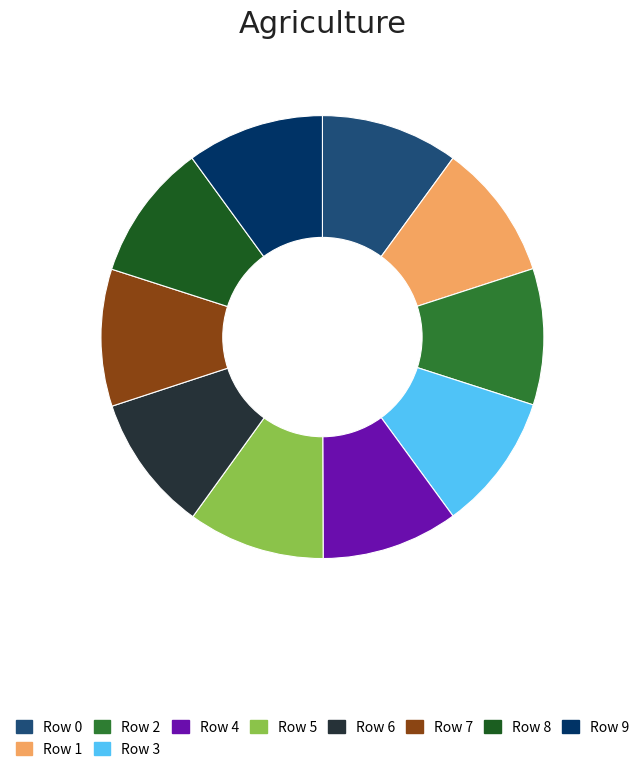

The Row 0 slice represents 1% of the pie. True or false?

False